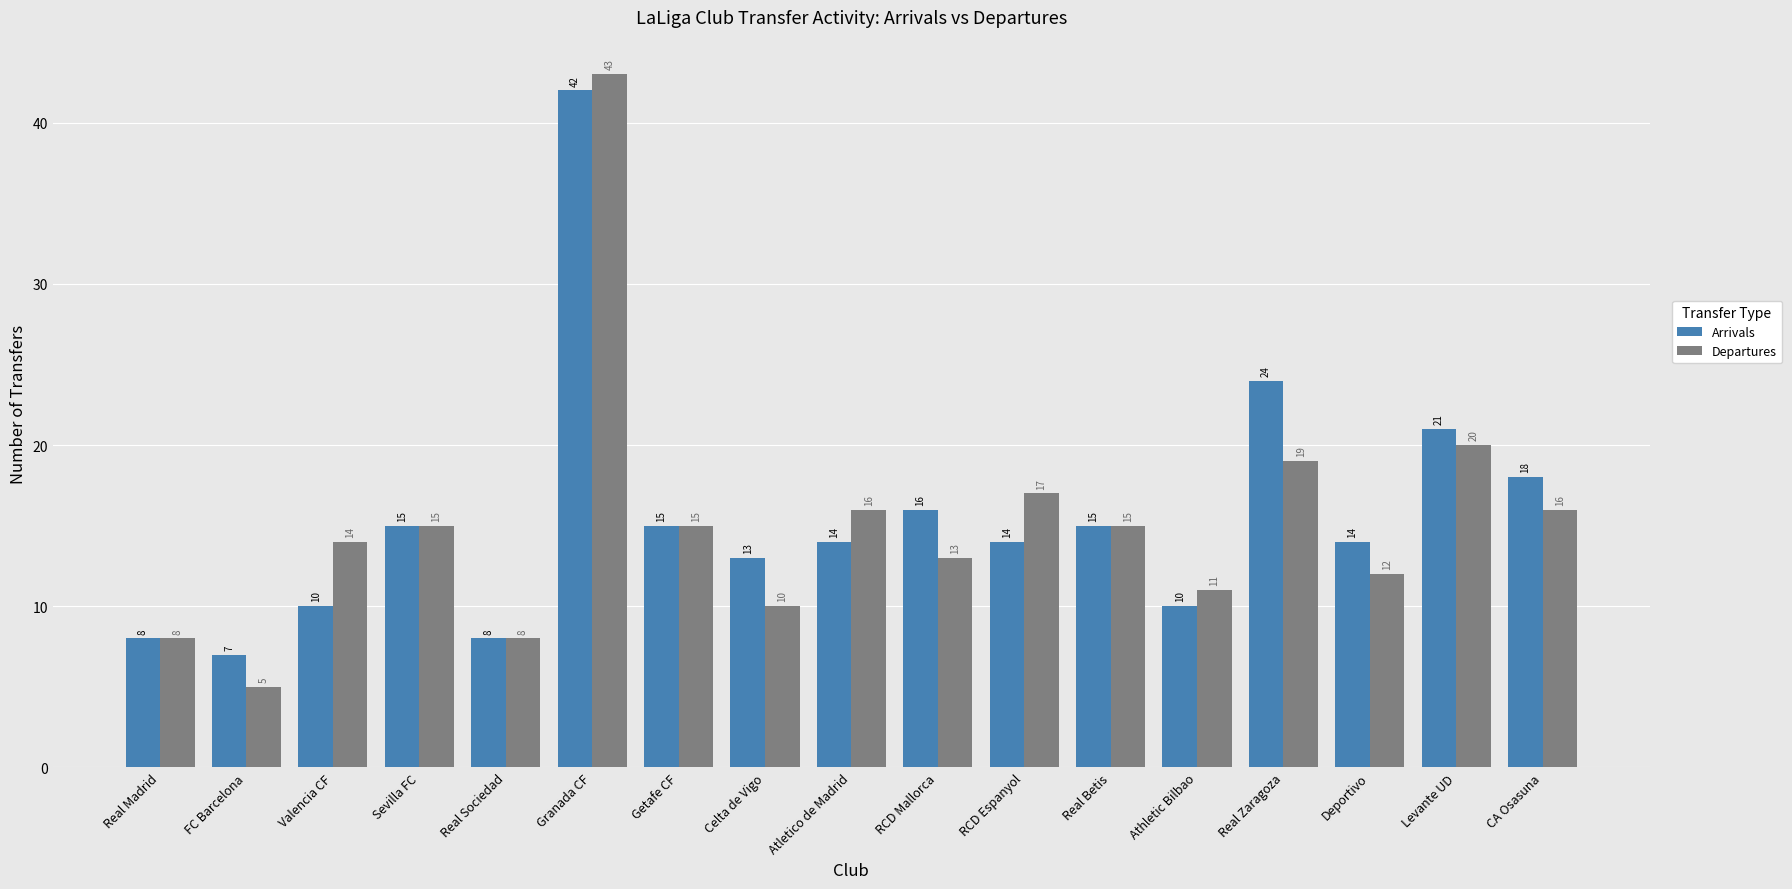

Where is Arrivals nearest to the value 24?

Real Zaragoza